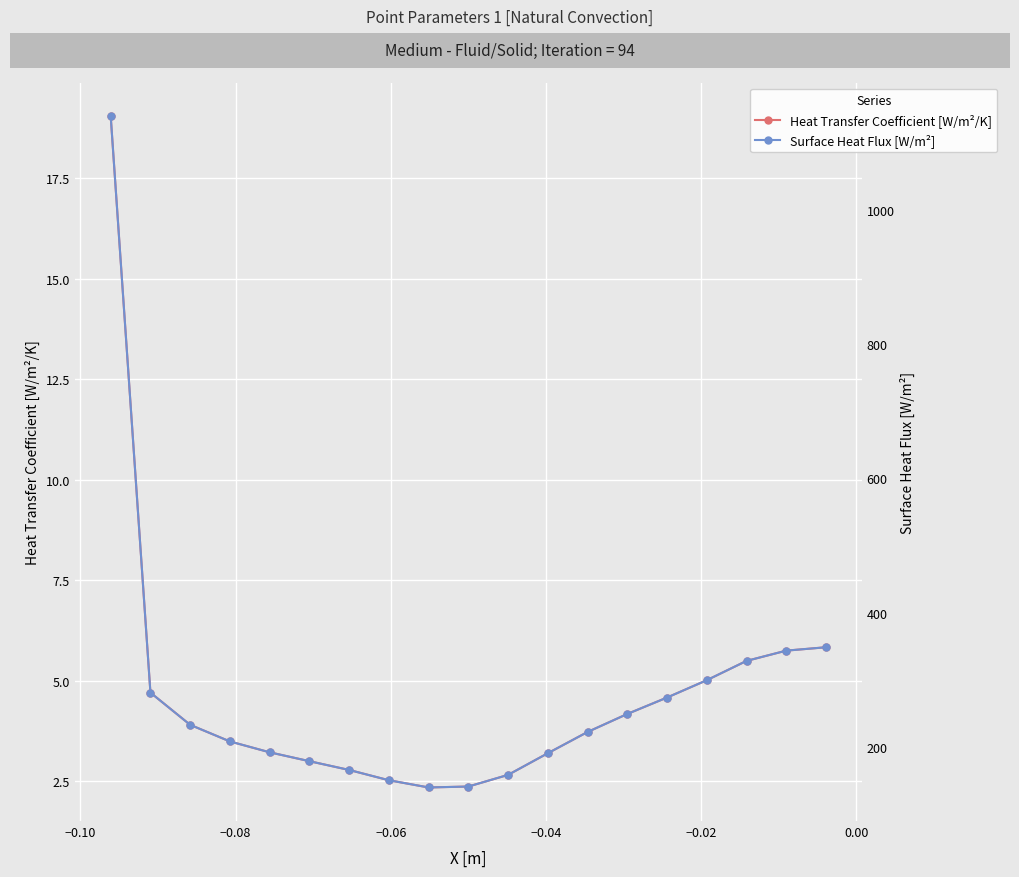

Rank the series by their average value, from highest to lowest.

Surface Heat Flux [W/m²], Heat Transfer Coefficient [W/m²/K]